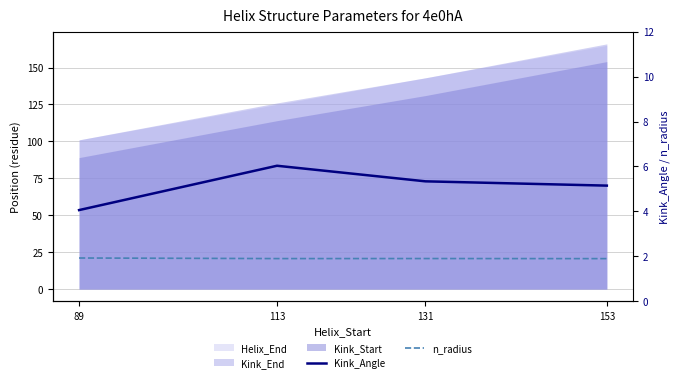

How many lines are shown in the chart?

2